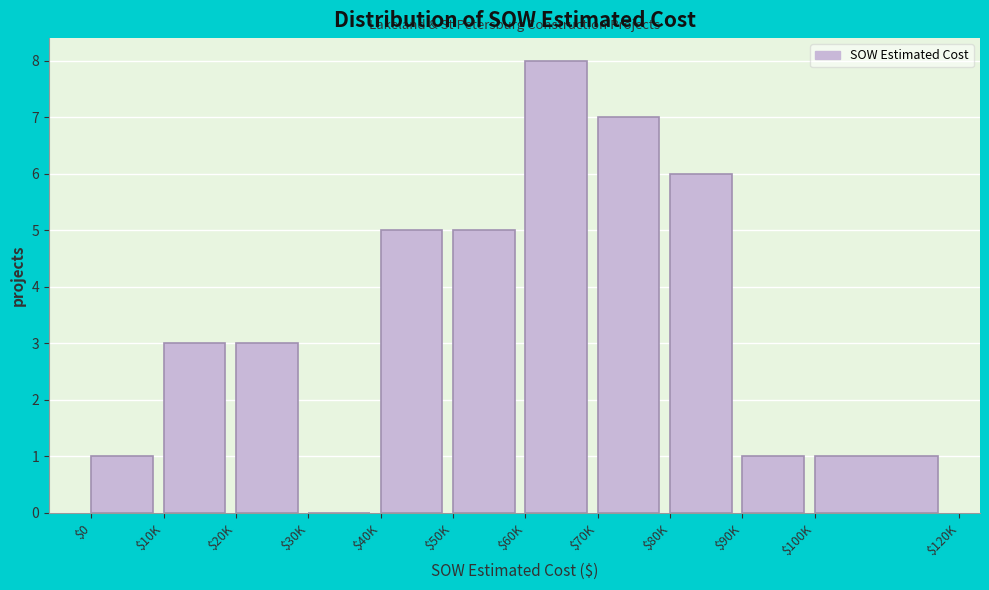

What value does the data have at $10K?

3